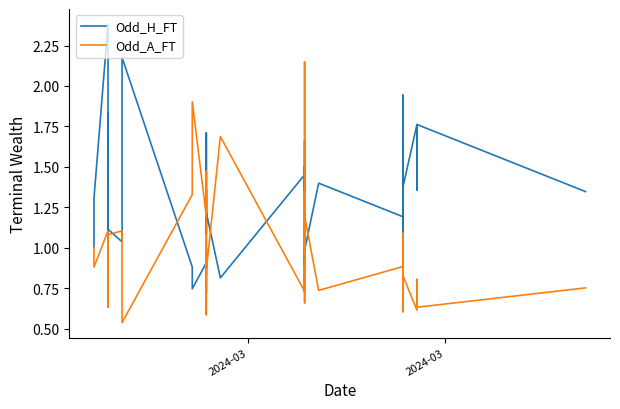

Which series ends up on top after the final intersection of Odd_A_FT and Odd_H_FT?

Odd_H_FT